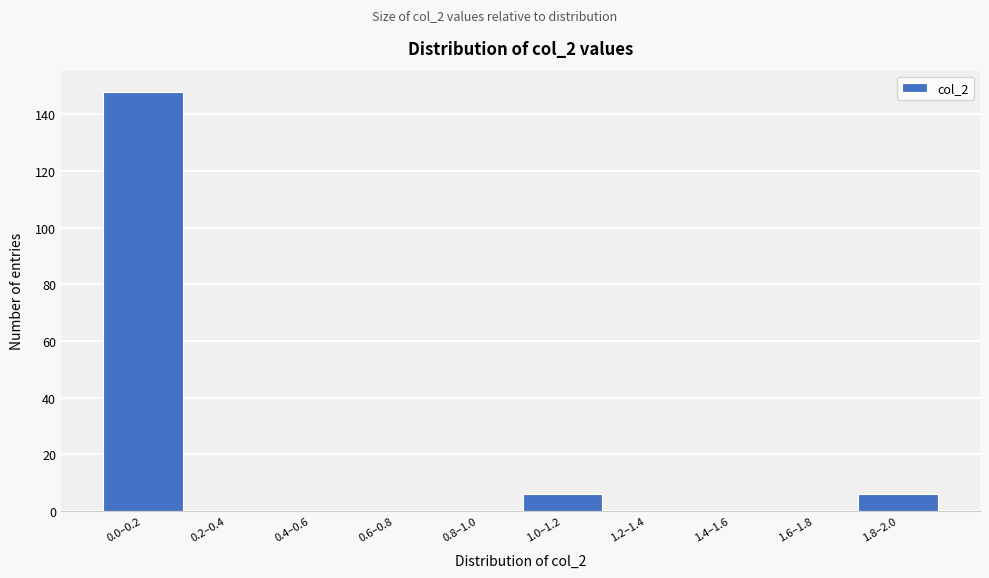

Reading left to right, list all the values displayed in this chart.

0.0–0.2=148	0.2–0.4=0	0.4–0.6=0	0.6–0.8=0	0.8–1.0=0	1.0–1.2=6	1.2–1.4=0	1.4–1.6=0	1.6–1.8=0	1.8–2.0=6